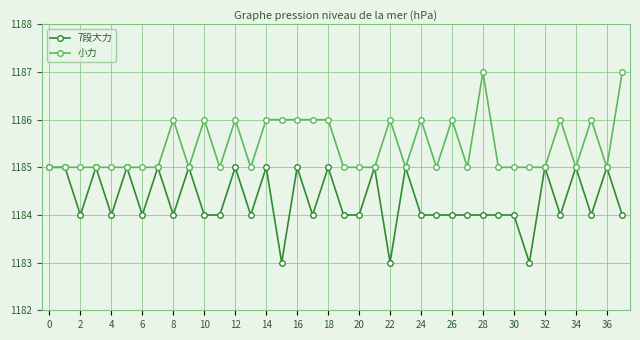

Rank the series by their average value, from lowest to highest.

7段大力, 小力